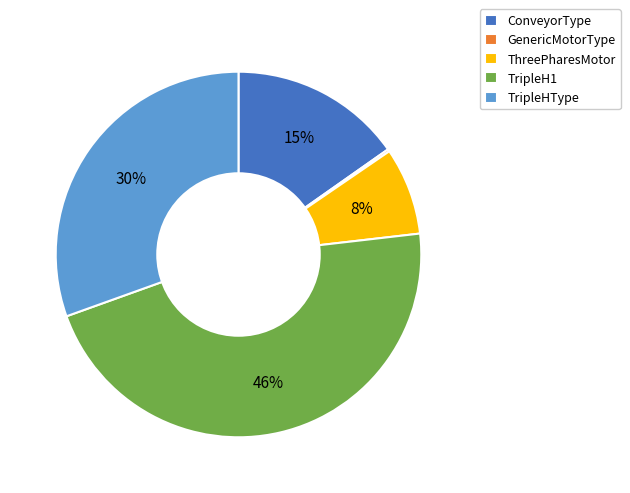

The ConveyorType slice represents 2% of the pie. True or false?

False